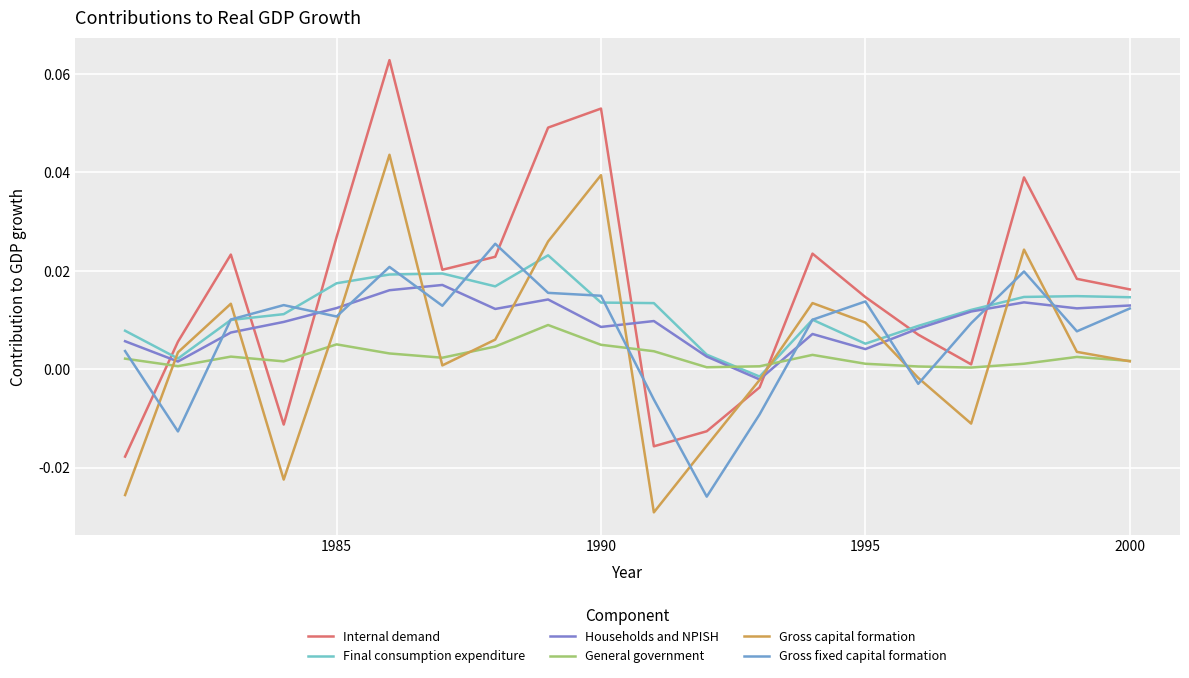

How many lines are shown in the chart?

6